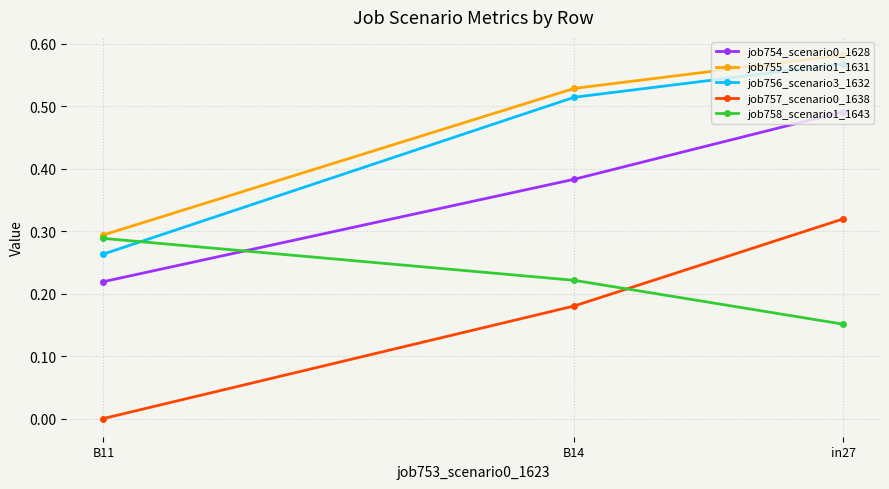

Which series has the largest range (max minus min)?

job757_scenario0_1638